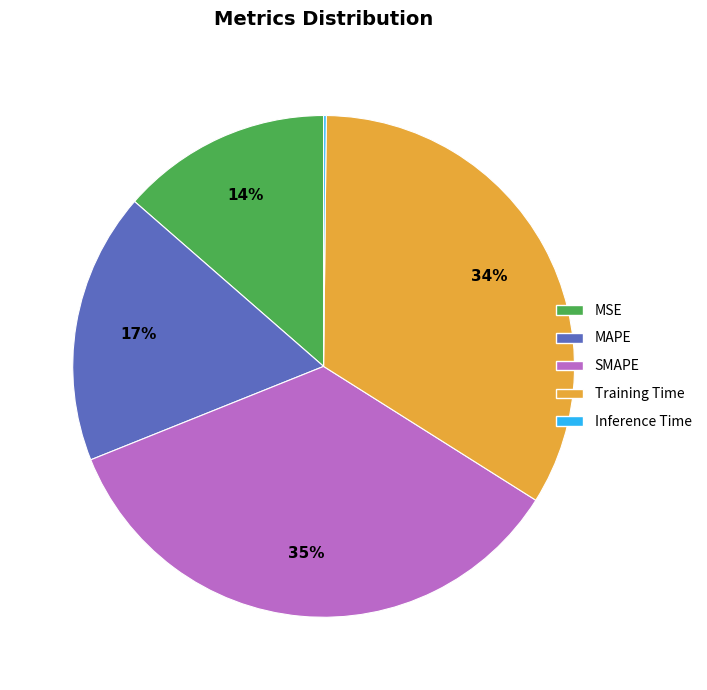

Which slice is the largest?

SMAPE